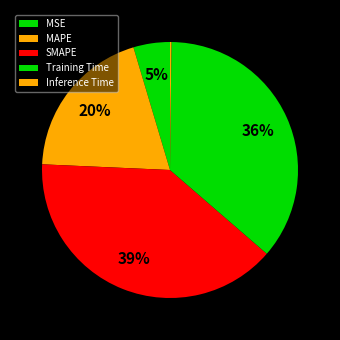

Between MAPE and SMAPE, which is larger?

SMAPE